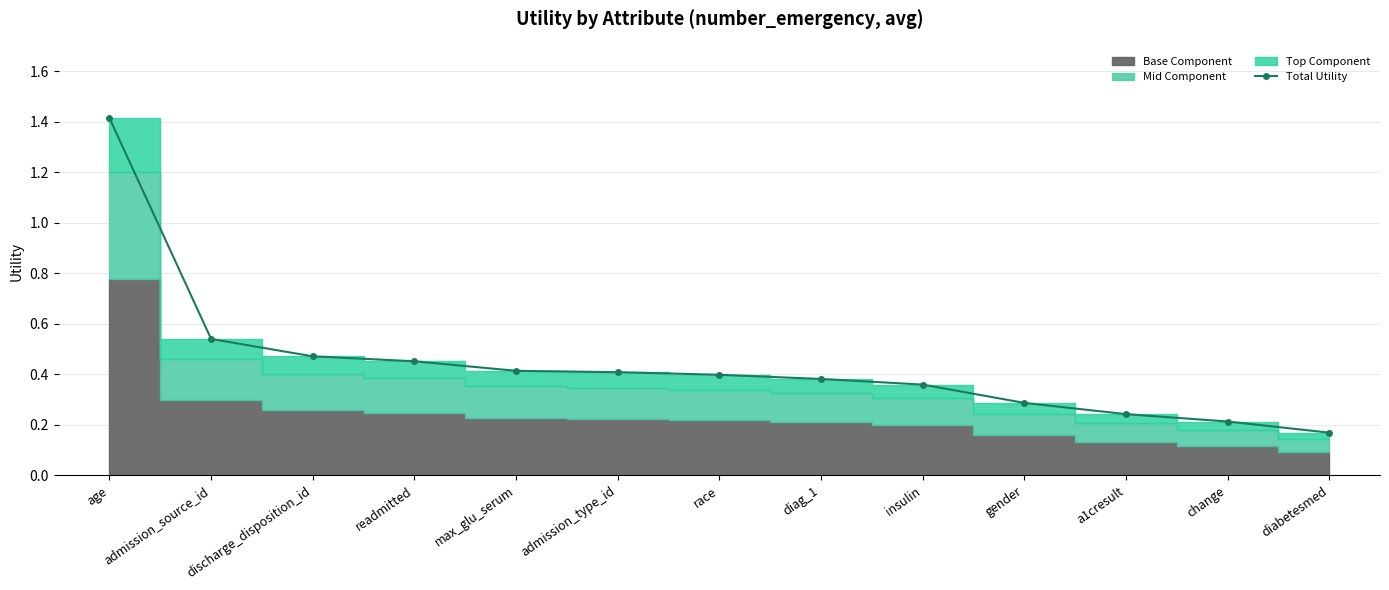

What position from the left is diabetesmed?

13